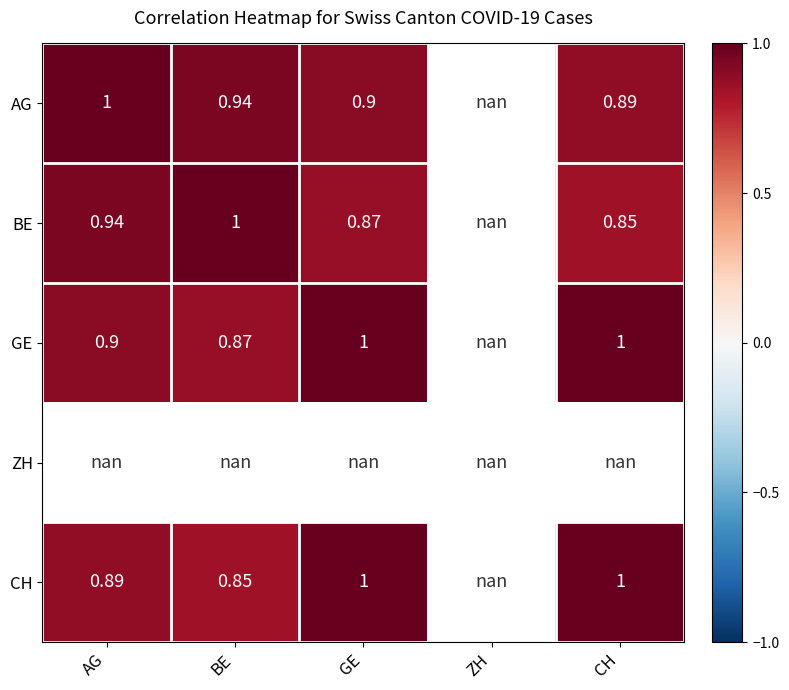

At which category does the chart reach its peak across all series?

AG